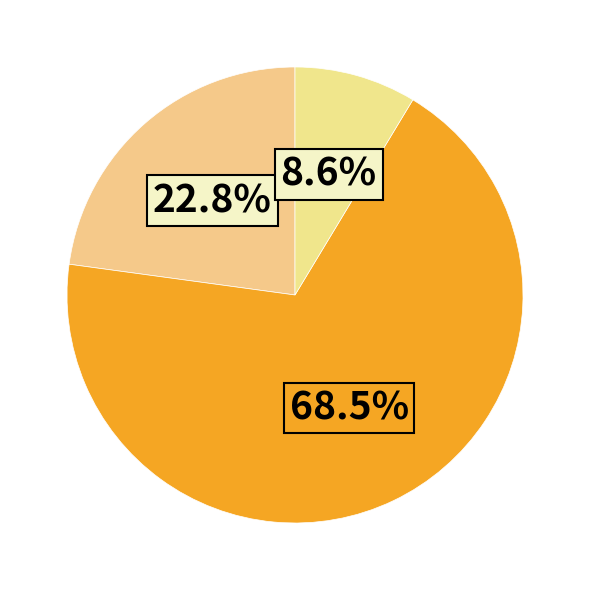

How many segments does this pie chart have?

3